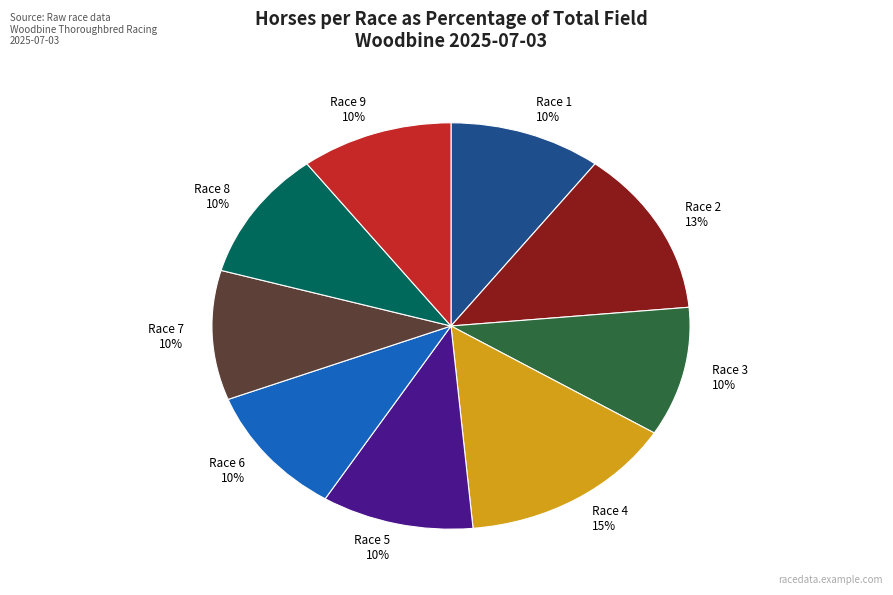

Between Race 4 and Race 1, which is larger?

Race 4